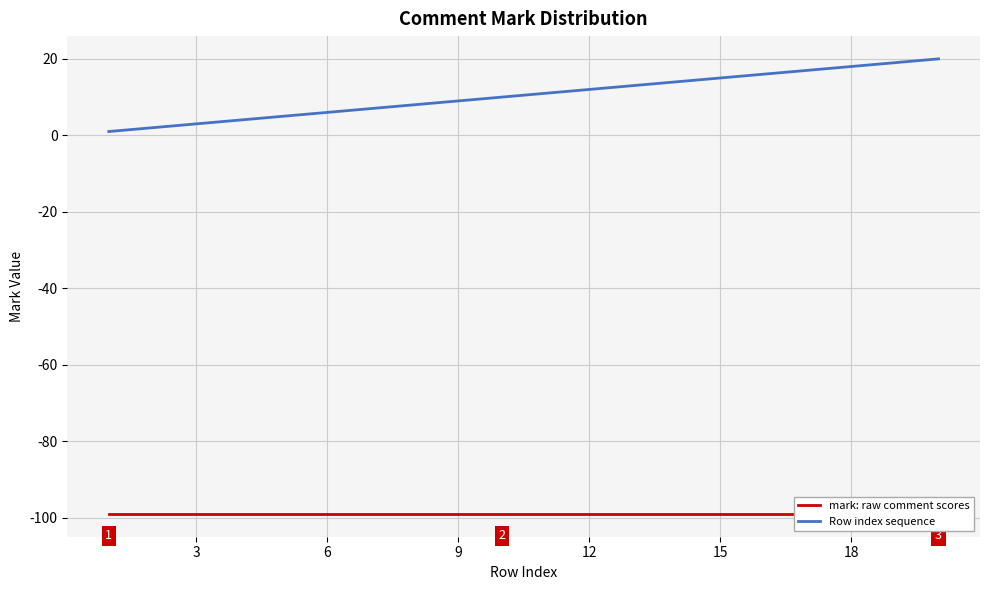

How many values in the Row index sequence series are below 11?

10